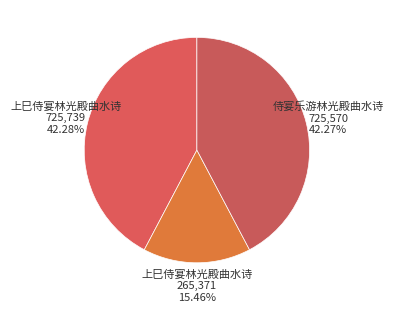

Which category has the smallest portion of the pie?

上巳侍宴林光殿曲水诗